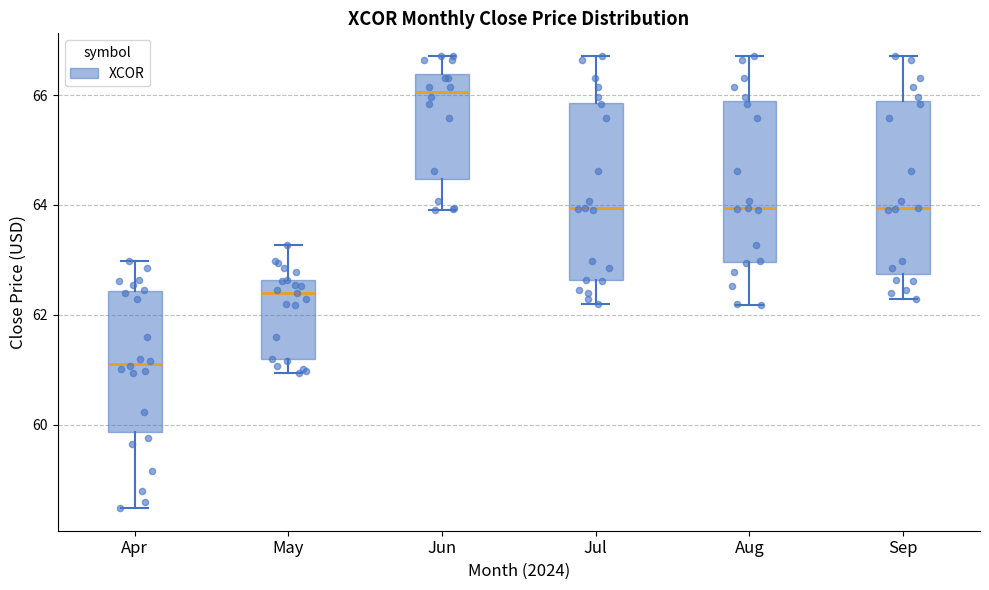

Reading left to right, transcribe this box plot: for each box, give where its median line is, the range the box spans, and where its two whiskers end, as read against the y-axis. The values are not printed on the chart, so give them approximately, as read against the axis.

Apr: median 61.2, box 59.8 to 62.4, whiskers 58.4 to 63.0
May: median 62.4, box 61.2 to 62.6, whiskers 61.0 to 63.2
Jun: median 66.0, box 64.4 to 66.4, whiskers 64.0 to 66.8
Jul: median 64.0, box 62.6 to 65.8, whiskers 62.2 to 66.8
Aug: median 64.0, box 63.0 to 65.8, whiskers 62.2 to 66.8
Sep: median 64.0, box 62.8 to 65.8, whiskers 62.2 to 66.8